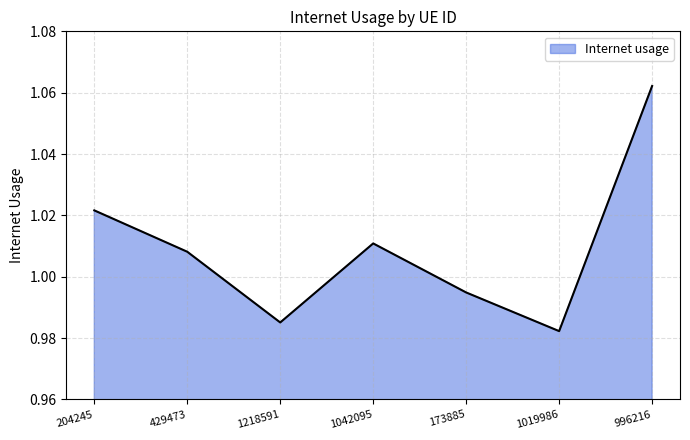

Where is the data nearest to the value 1?

173885